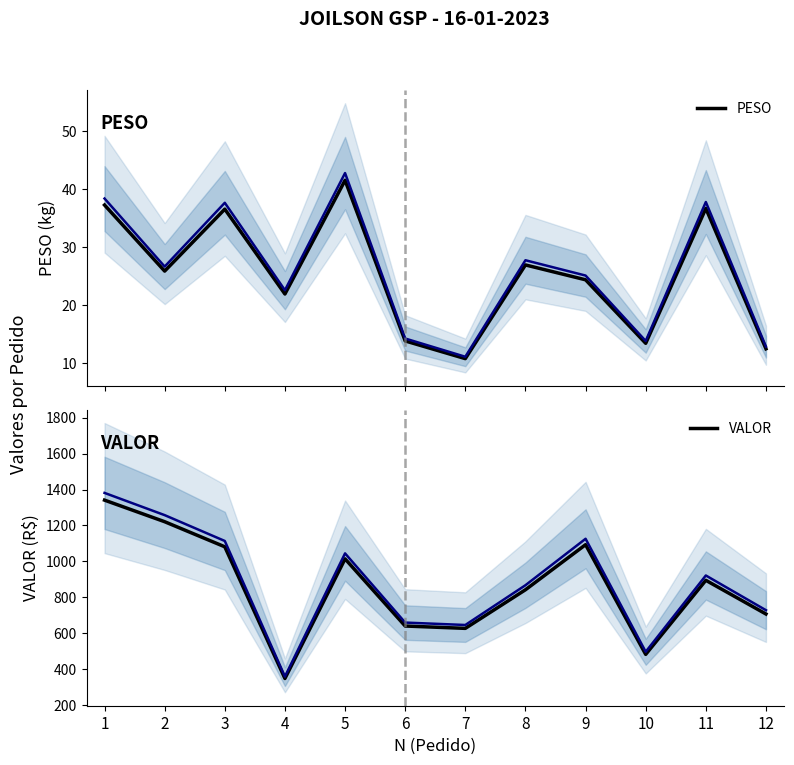

True or false: PESO has more than 2 interior local peaks.

True